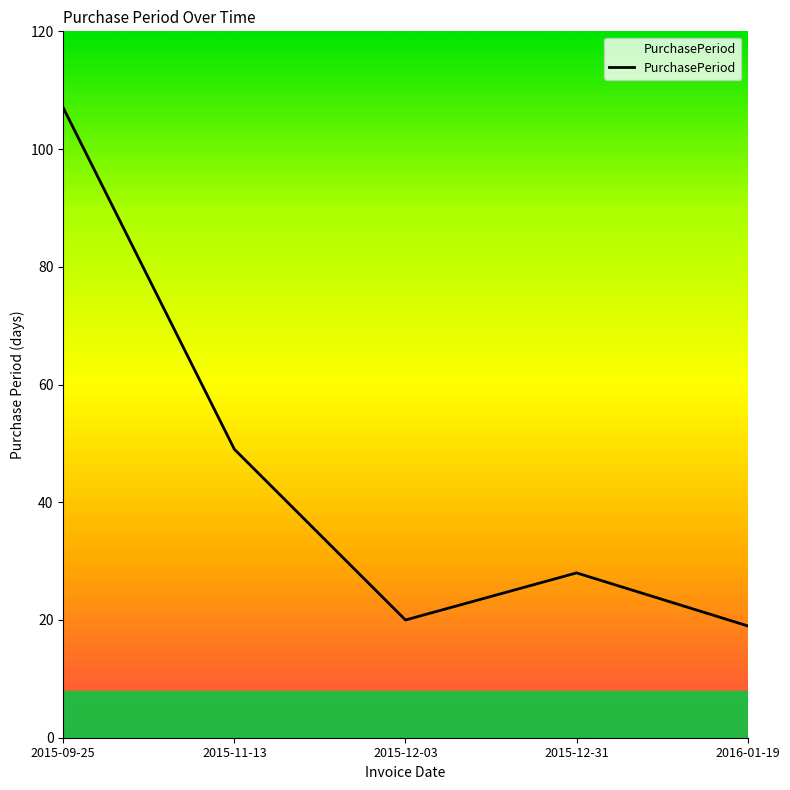

What is the minimum value shown in the chart?

19